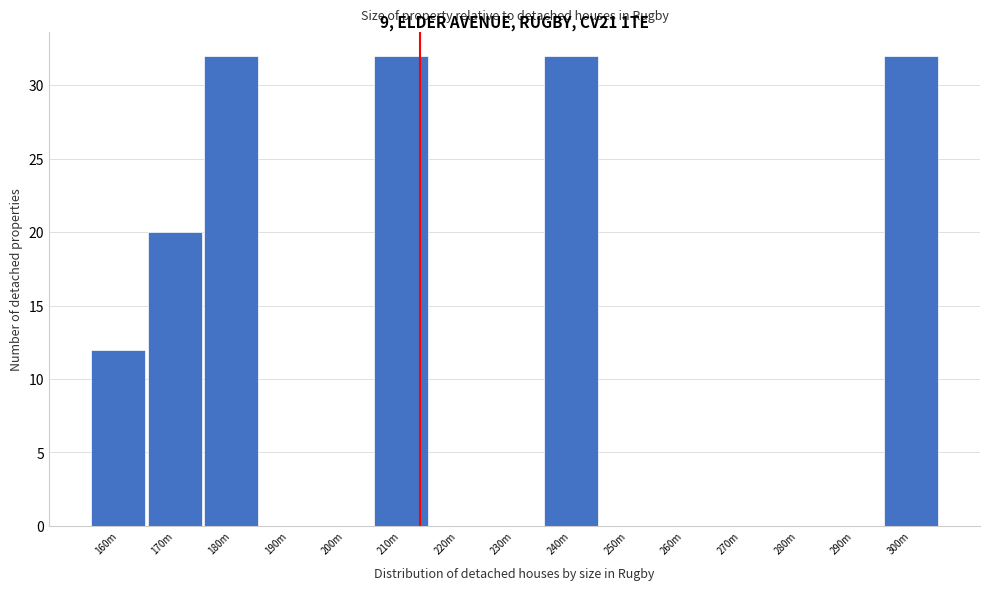

Reading right to left, transcribe all the data shown in this chart.

300m=32	290m=0	280m=0	270m=0	260m=0	250m=0	240m=32	230m=0	220m=0	210m=32	200m=0	190m=0	180m=32	170m=20	160m=12